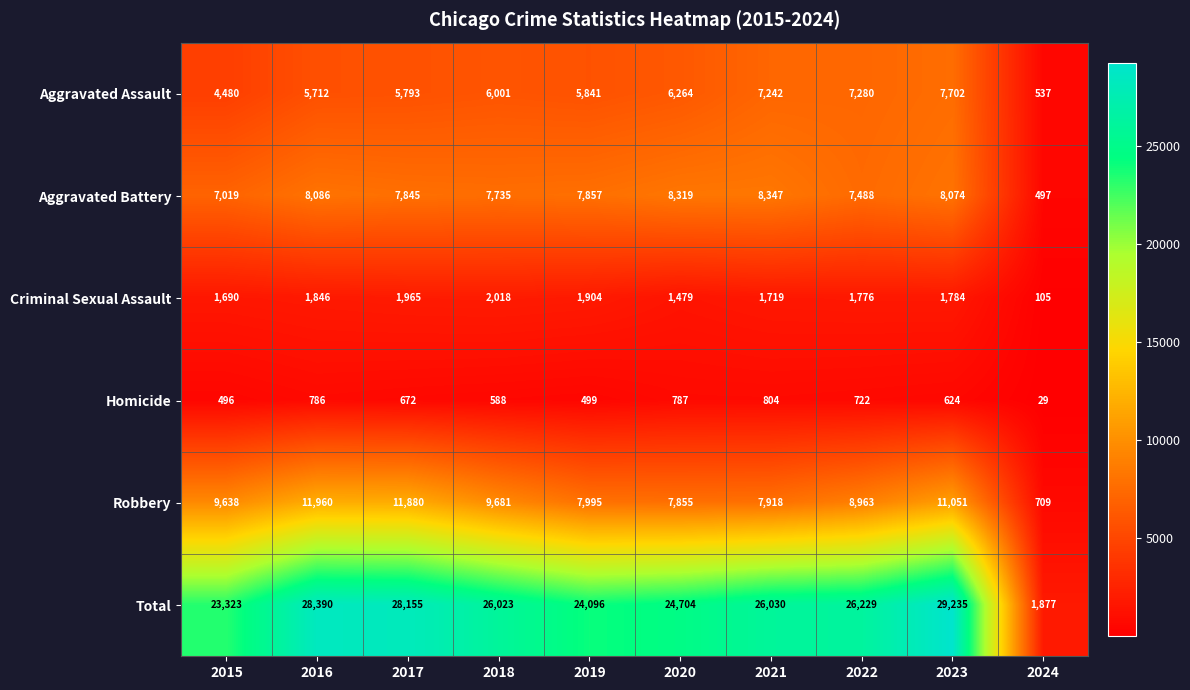

What is the difference between the Homicide values at 2015 and 2016?

290